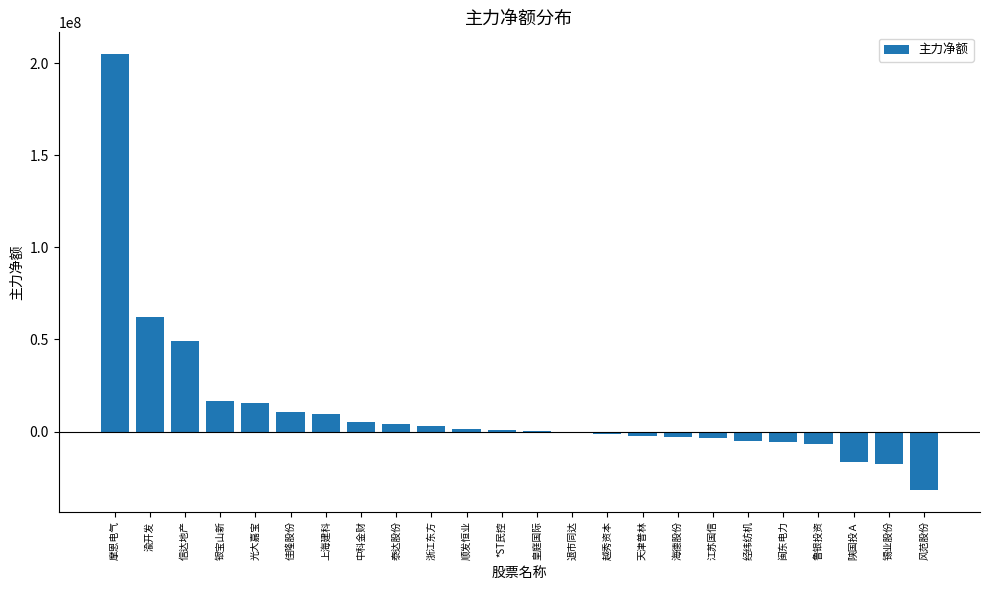

What is the sum of all values?

288060849